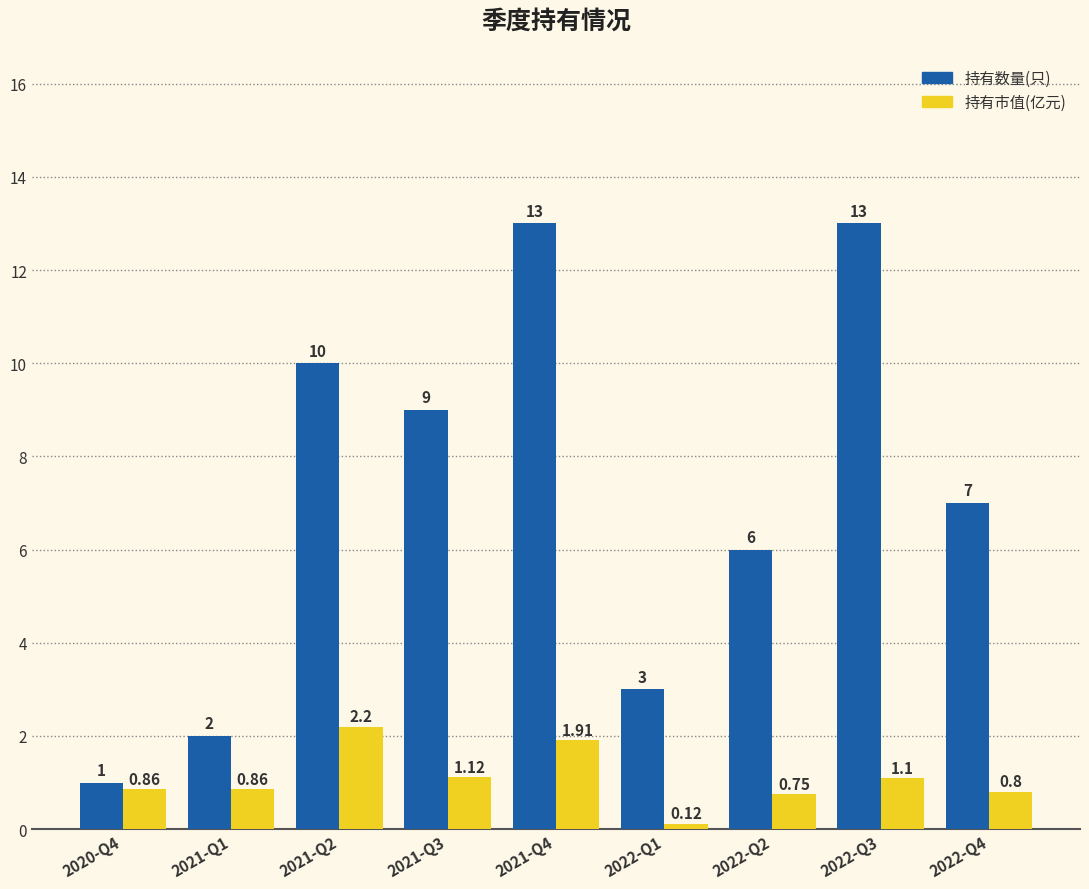

How many bars are there in total?

18